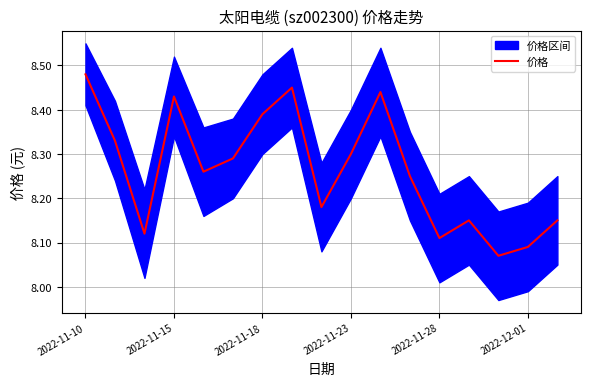

List the labels in order of value, smallest first.

14, 15, 12, 2022-11-18, 13, 16, 8, 11, 2022-11-28, 2022-12-01, 9, 2022-11-15, 6, 2022-11-23, 10, 7, 2022-11-10